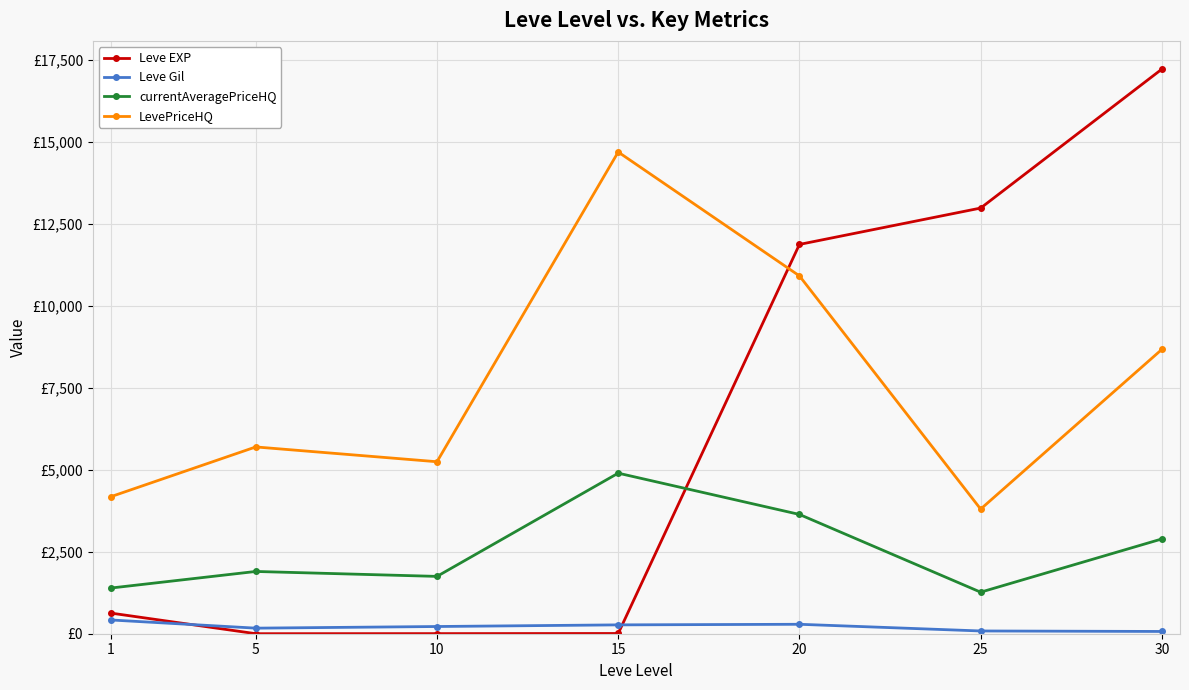

At which category does currentAveragePriceHQ reach its first local valley?

10